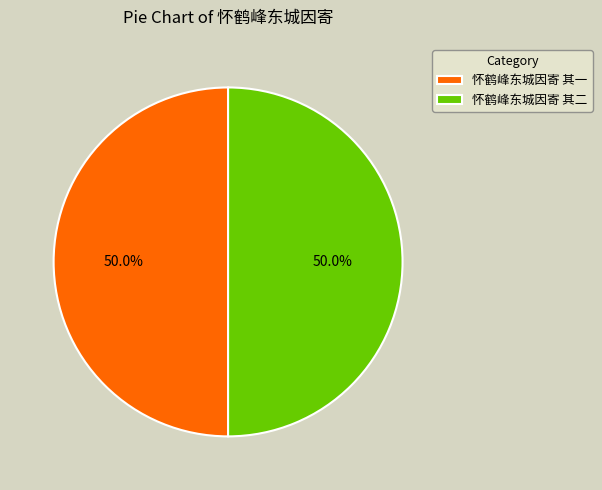

The 怀鹤峰东城因寄 其二 slice represents 50% of the pie. True or false?

True